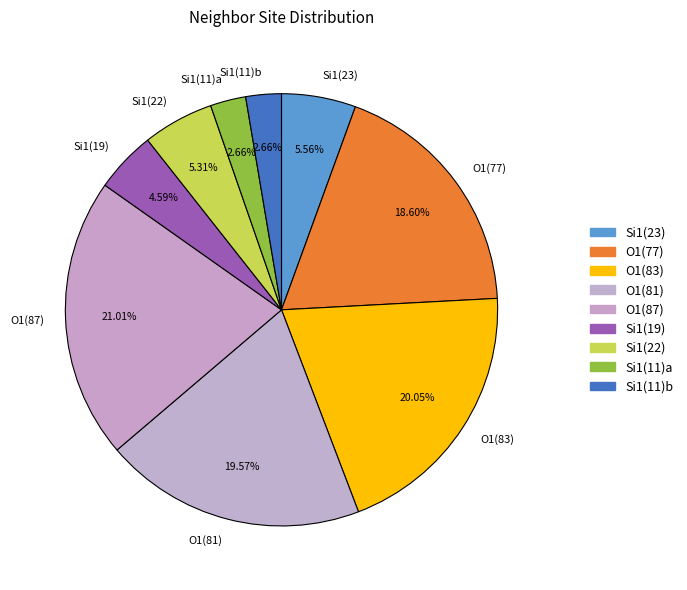

Which has a higher value, O1(77) or Si1(22)?

O1(77)